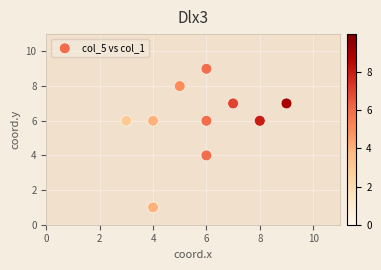

What is the range of Y values (max minus min)?

8